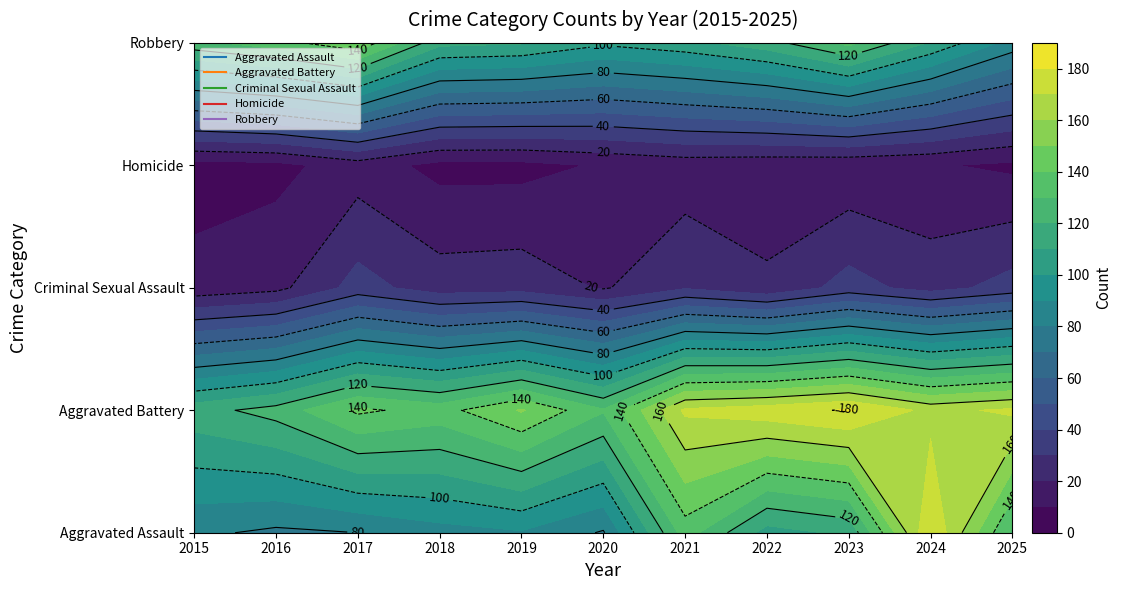

Which series changed the most between 2019 and 2023?

Aggravated Battery